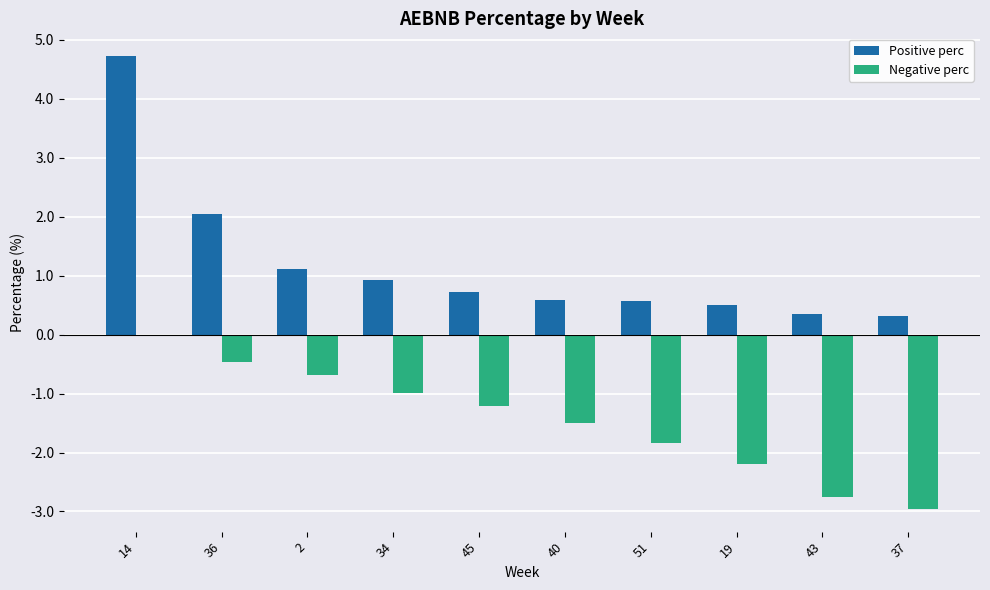

Which series has the largest range (max minus min)?

Positive perc